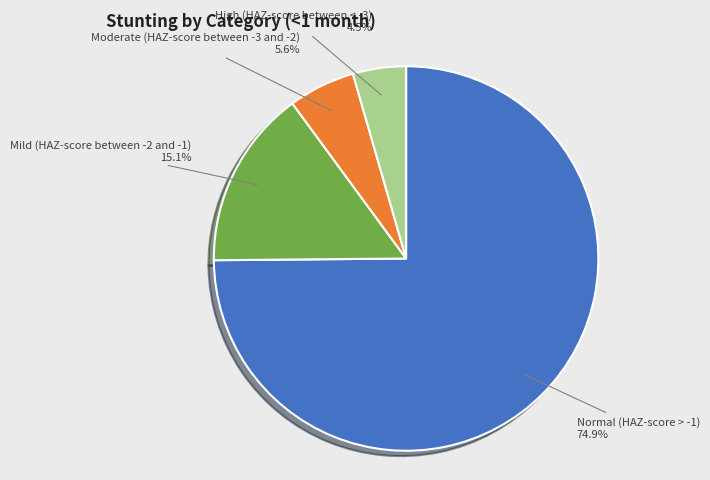

Does any single category account for the majority?

Yes